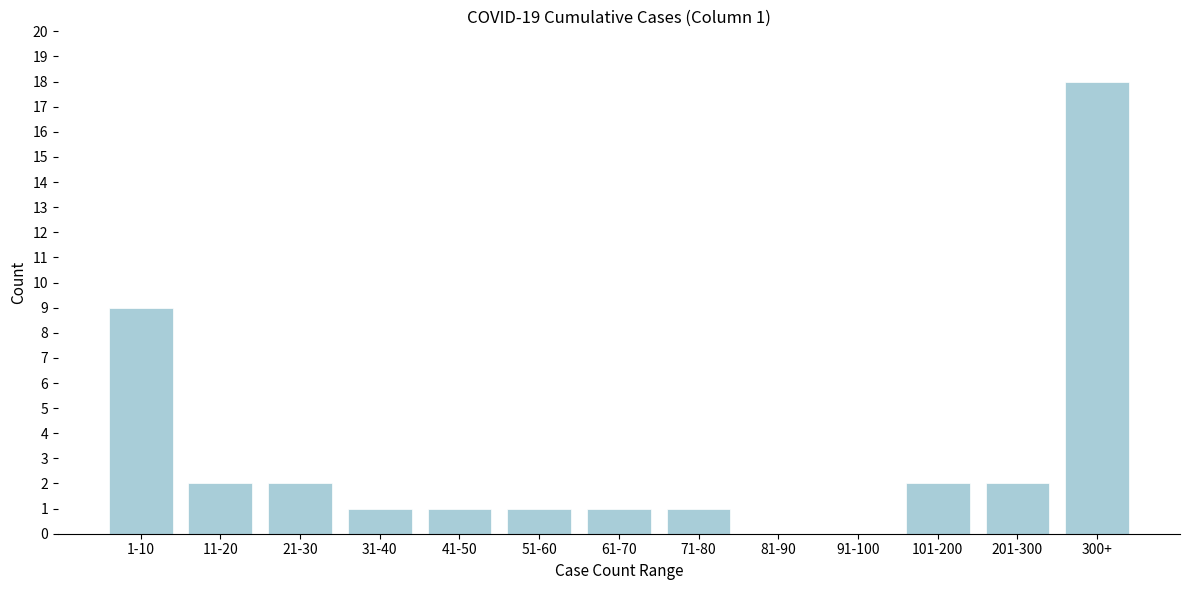

Reading left to right, extract all data points from this chart.

1-10=9	11-20=2	21-30=2	31-40=1	41-50=1	51-60=1	61-70=1	71-80=1	81-90=0	91-100=0	101-200=2	201-300=2	300+=18